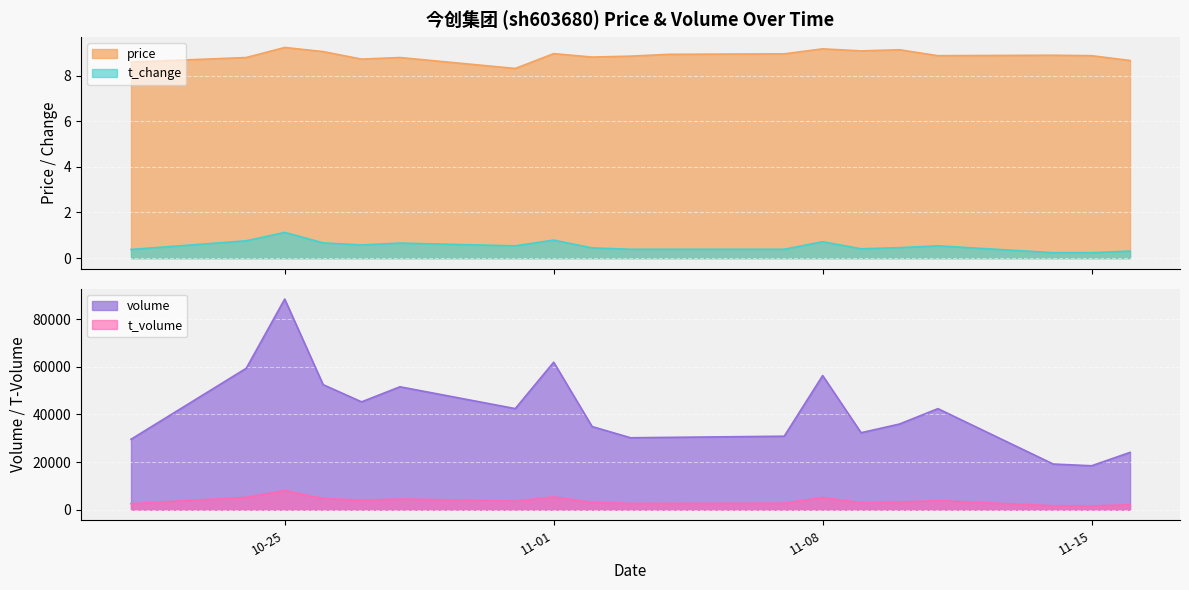

What is the highest value of the price series?

9.2